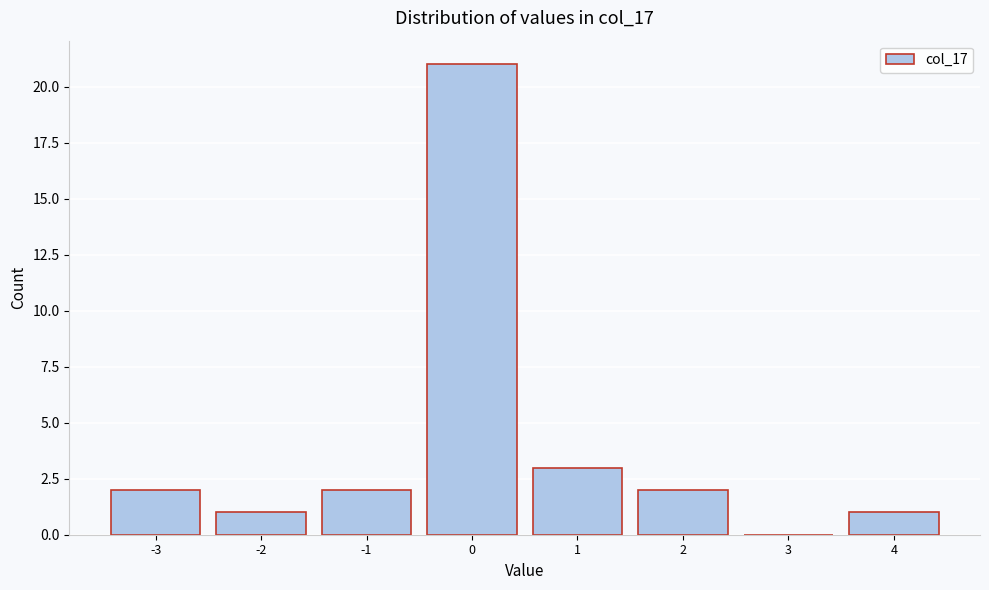

Reading left to right, list every bar in this chart as the range it spans on the x-axis followed by its height. The values are not printed on the chart, so give them approximately, as read against the axis.

-3.5 to -2.5: 2
-2.5 to -1.5: 1
-1.5 to -0.5: 2
-0.5 to 0.5: 21
0.5 to 1.5: 3
1.5 to 2.5: 2
2.5 to 3.5: 0
3.5 to 4.5: 1